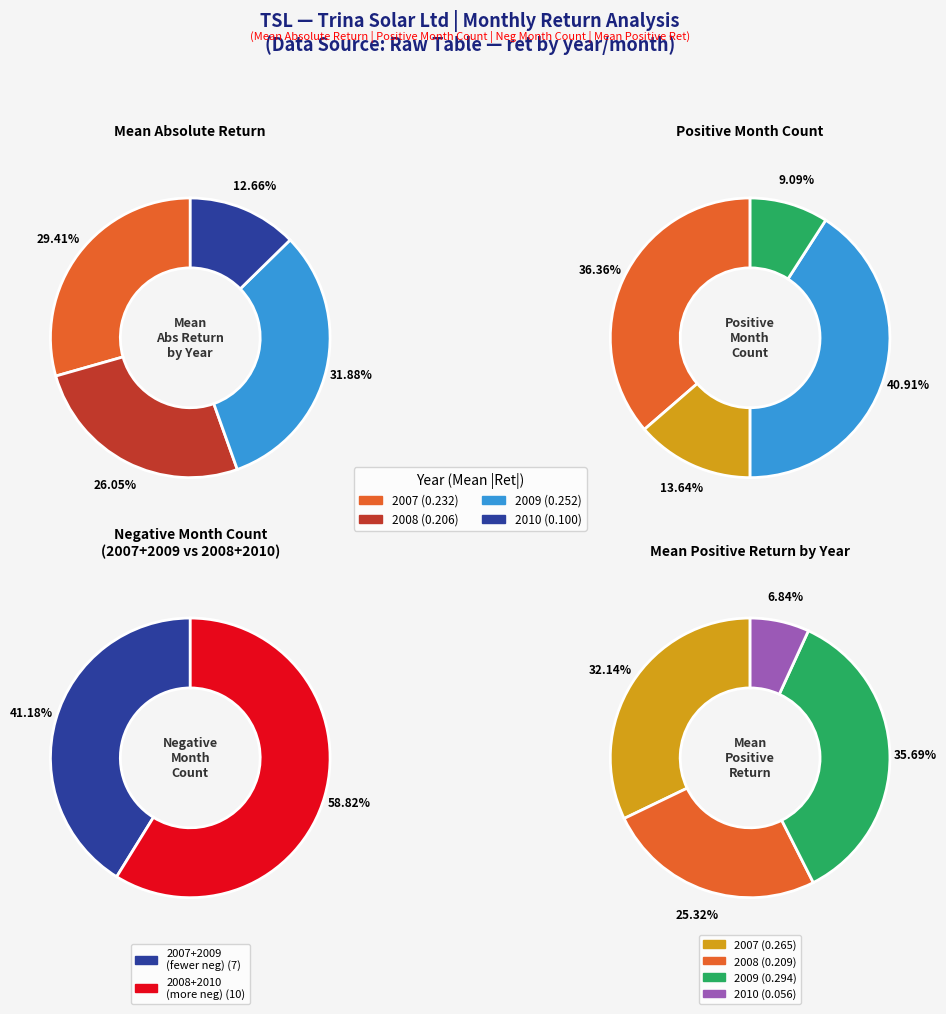

How many segments does this pie chart have?

4